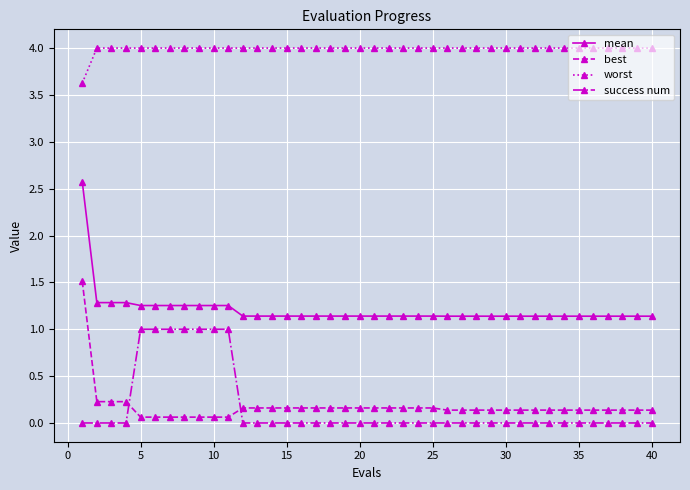

Rank the series by their maximum value, from highest to lowest.

worst, mean, best, success num